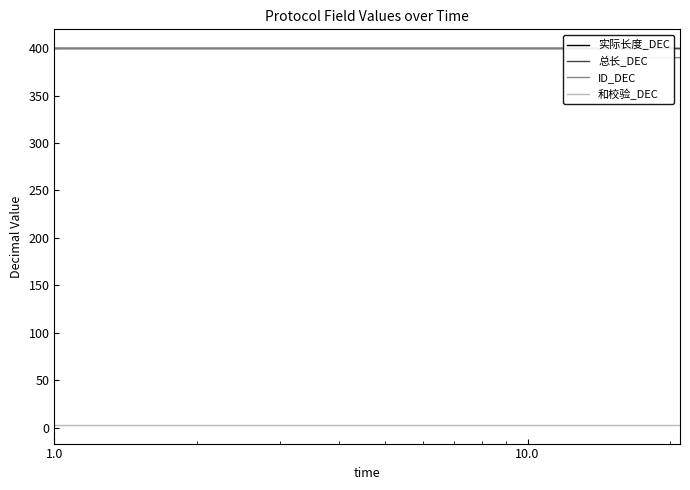

True or false: 实际长度_DEC and 和校验_DEC intersect in this chart.

False